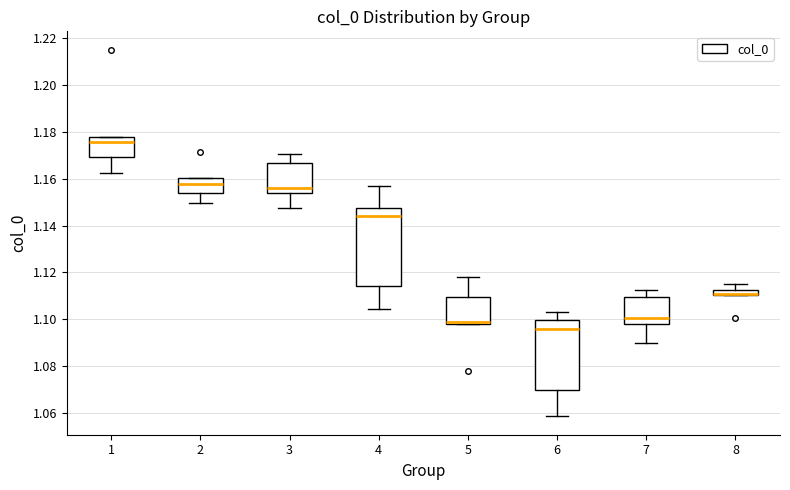

Which box has the highest median line?

1